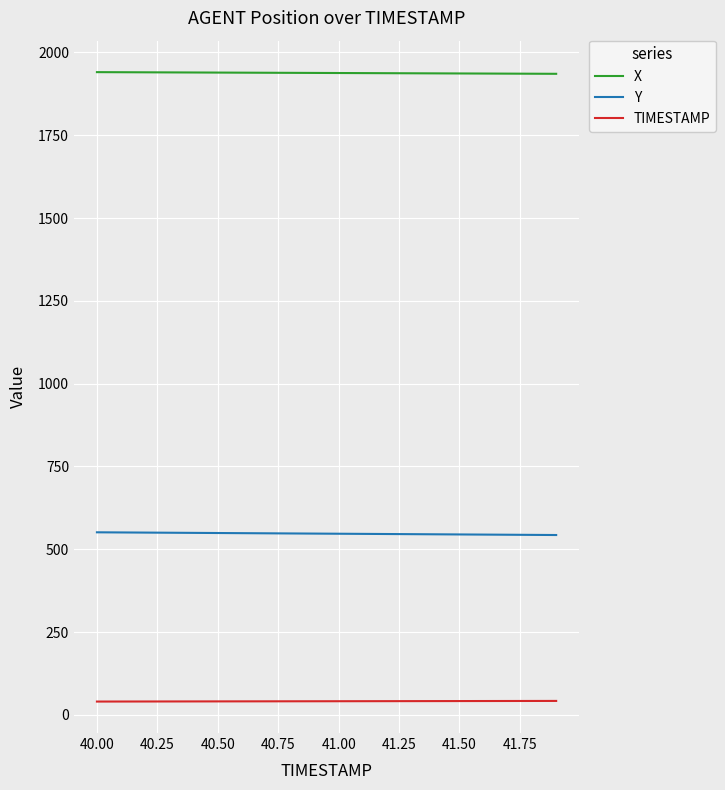

Rank the series by their maximum value, from lowest to highest.

TIMESTAMP, Y, X